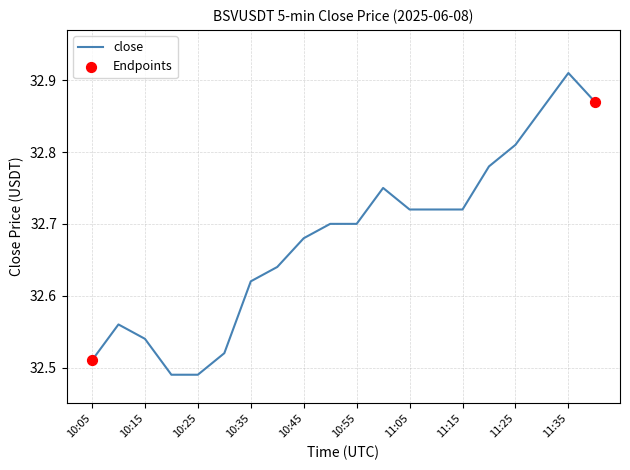

What is the difference between the maximum and minimum values?

0.4